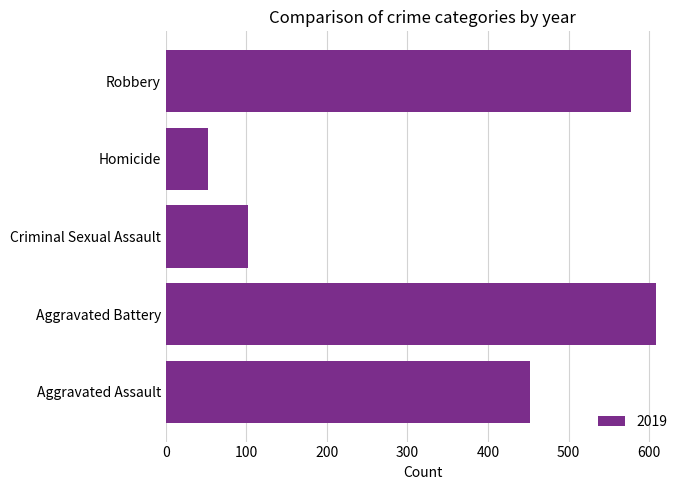

What is the difference between the values at Homicide and Robbery?

524